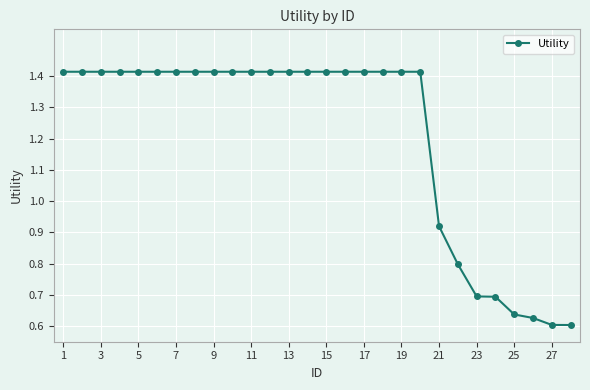

What is the sum of all values?

33.9